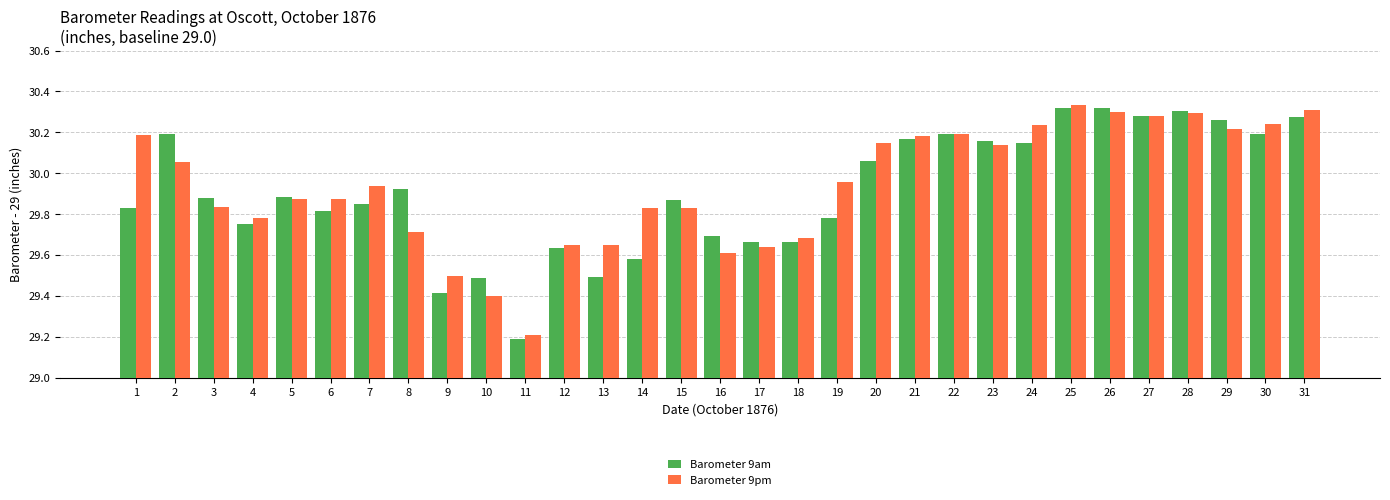

Are the bars grouped side by side (vs. stacked)?

Yes